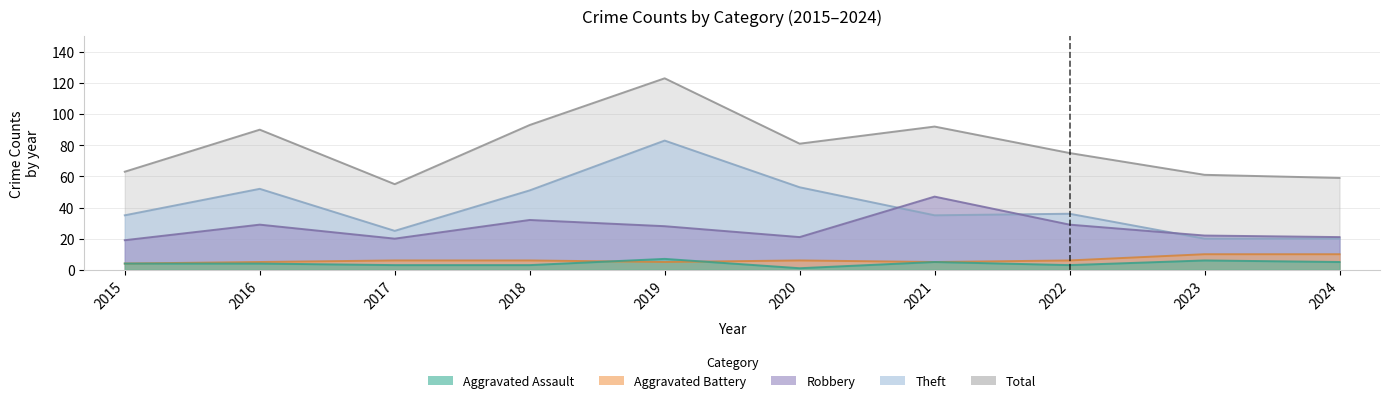

At which category does the chart reach its peak across all series?

2019